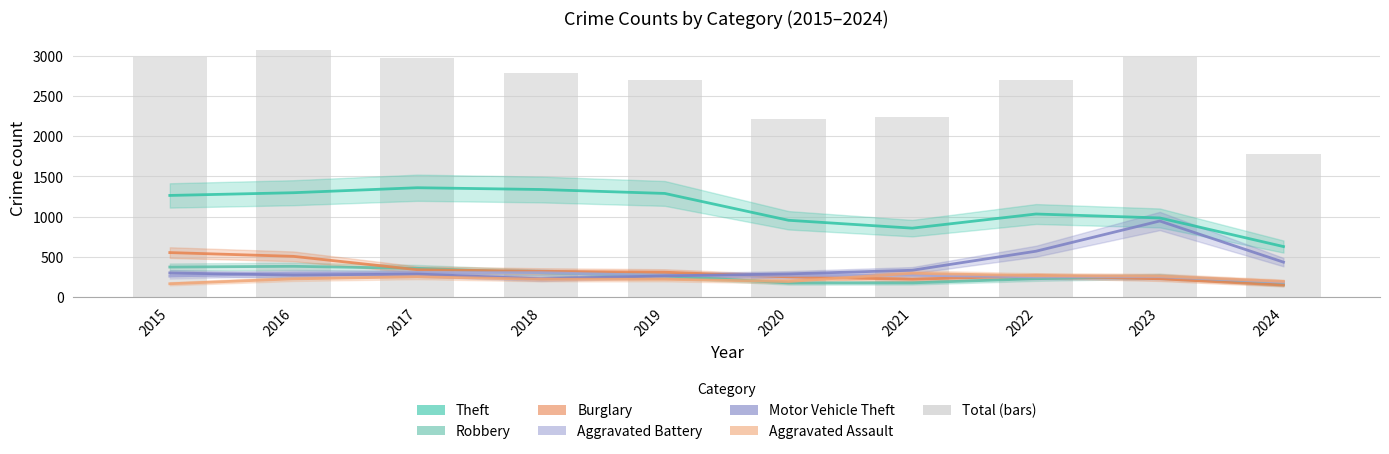

Rank the categories by Robbery value from lowest to highest.

2024, 2020, 2021, 2022, 2023, 2019, 2018, 2017, 2015, 2016